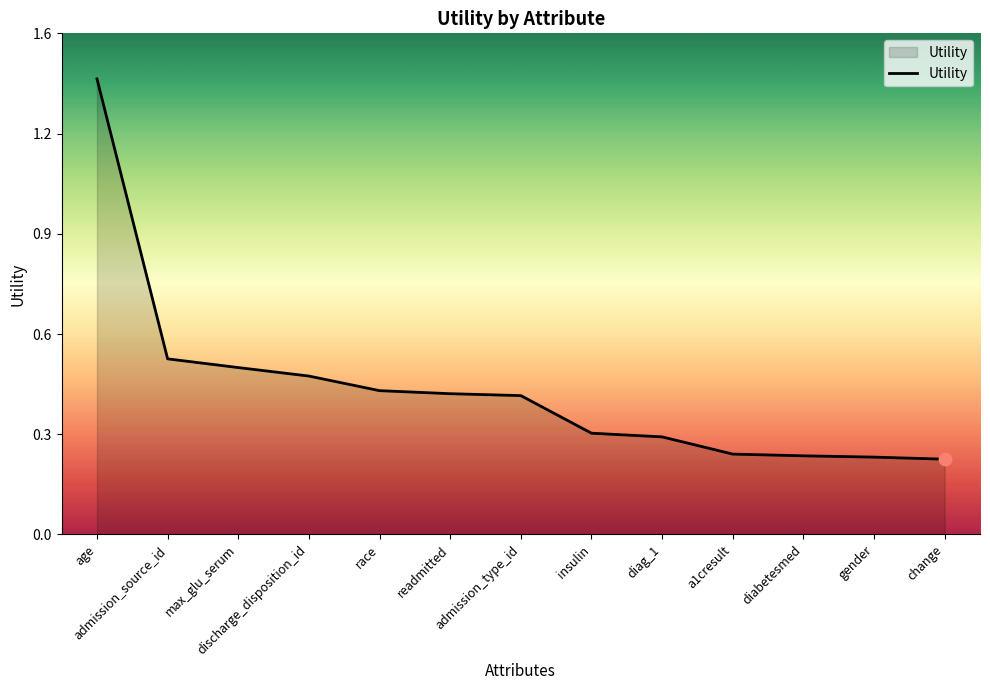

Which has a higher value, diag_1 or discharge_disposition_id?

discharge_disposition_id